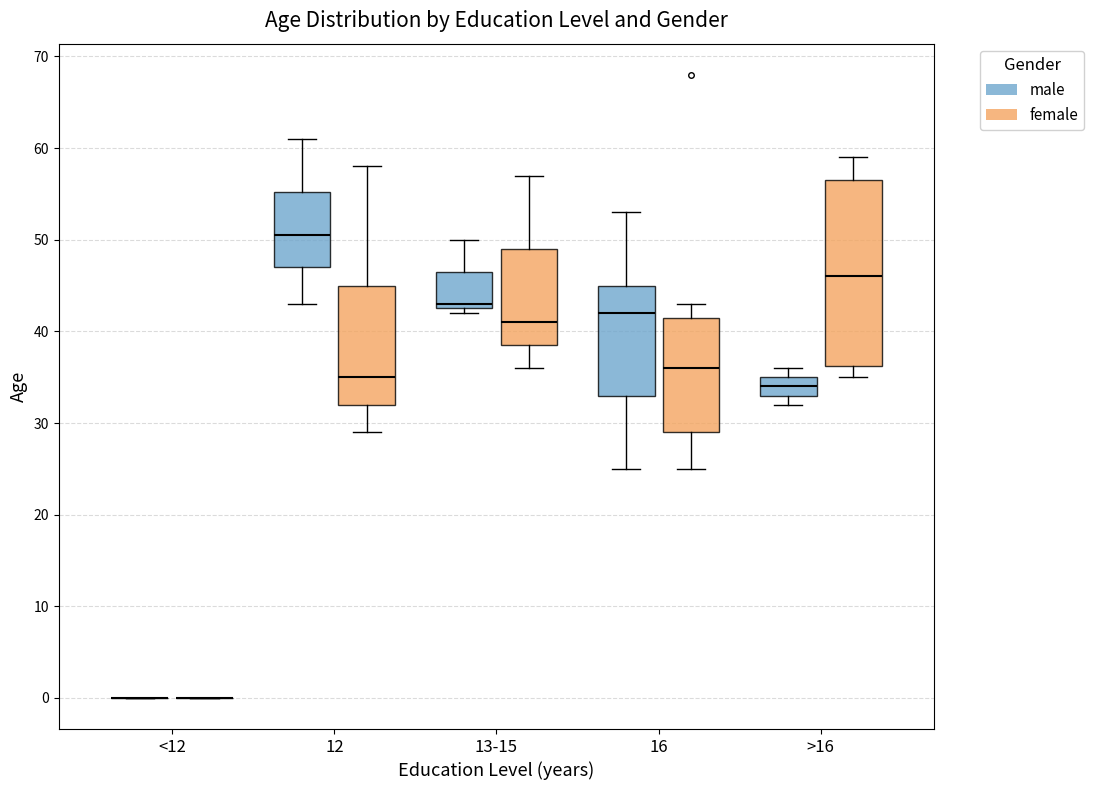

Comparing the boxes themselves (not the whiskers), which one is the tallest?

>16 (female)